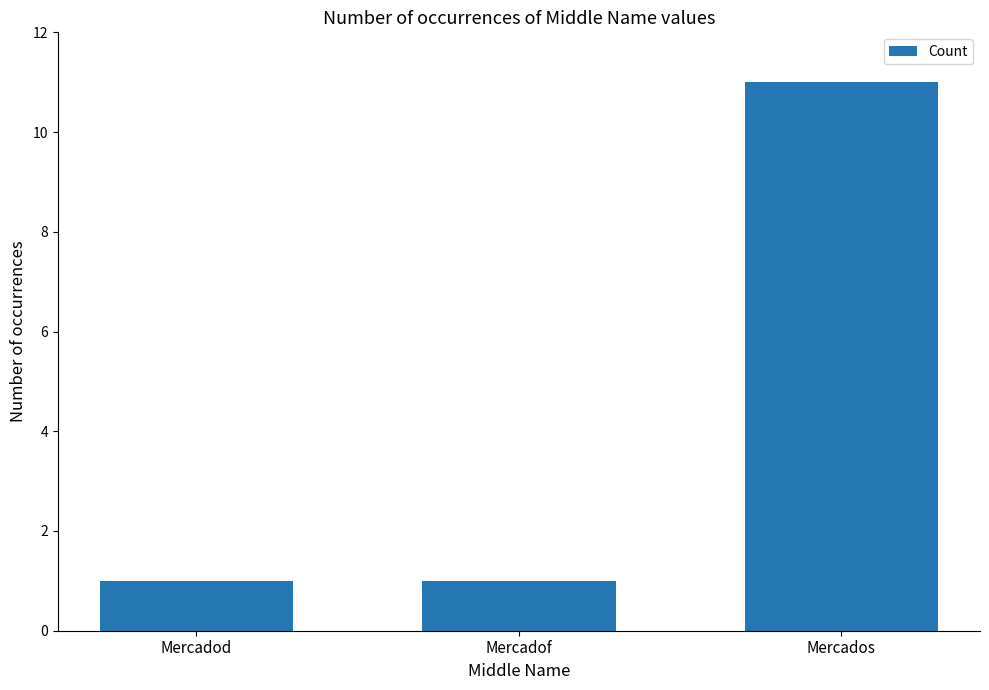

What is the value of the 2nd bar from the left?

1